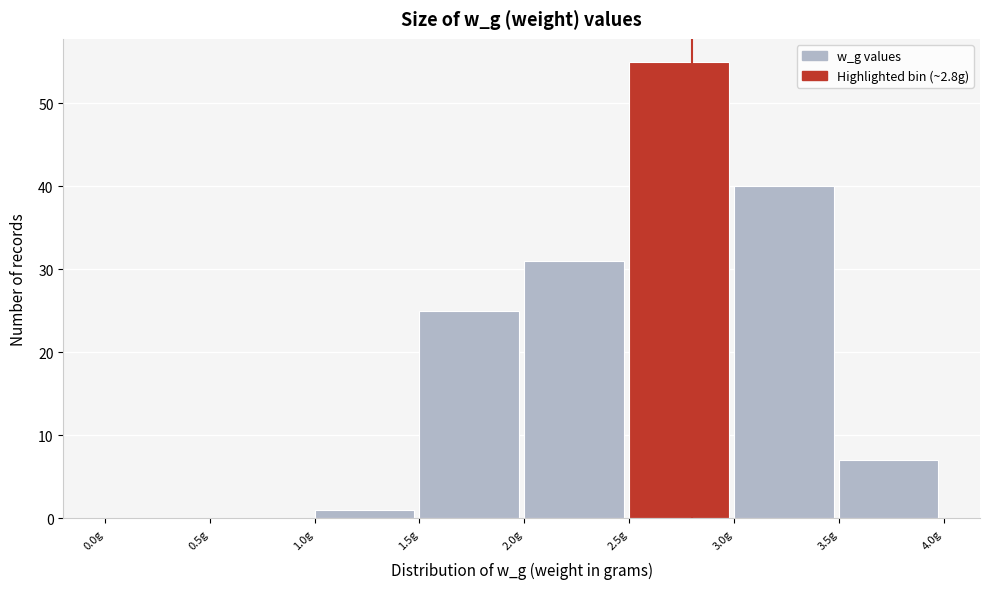

Reading left to right, list every bar in this chart as the range it spans on the x-axis followed by its height. The values are not printed on the chart, so give them approximately, as read against the axis.

0.0 to 0.5: 0
0.5 to 1.0: 0
1.0 to 1.5: 1
1.5 to 2.0: 25
2.0 to 2.5: 31
2.5 to 3.0: 55
3.0 to 3.5: 40
3.5 to 4.0: 7